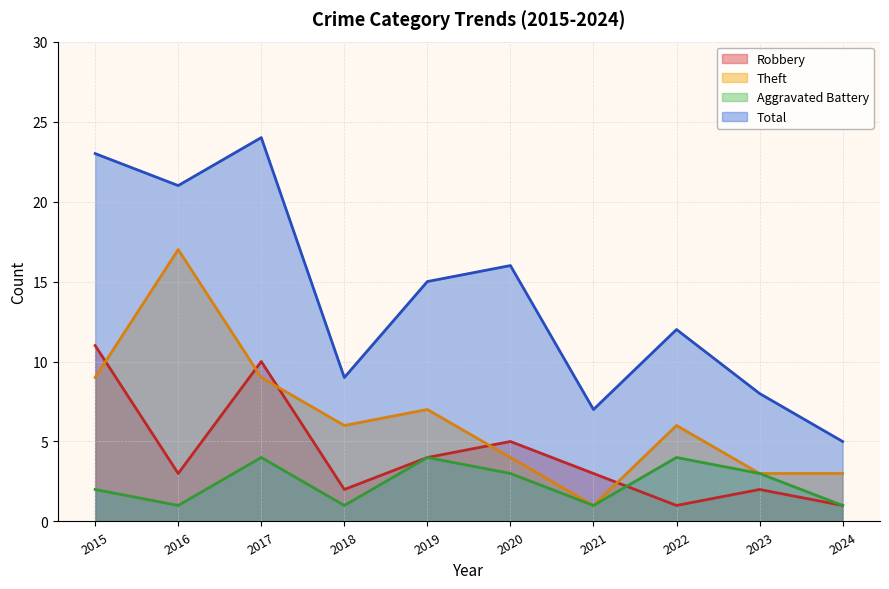

What is the difference between the Theft values at 2016 and 2024?

14